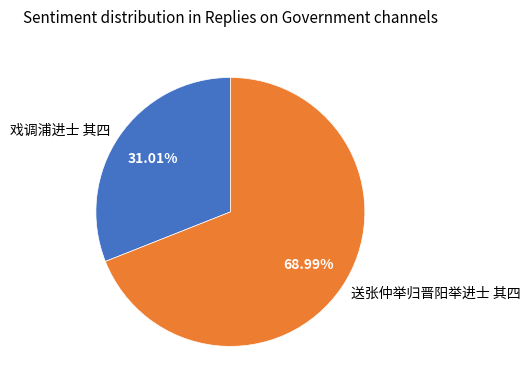

Which slice is the largest?

送张仲举归晋阳举进士 其四